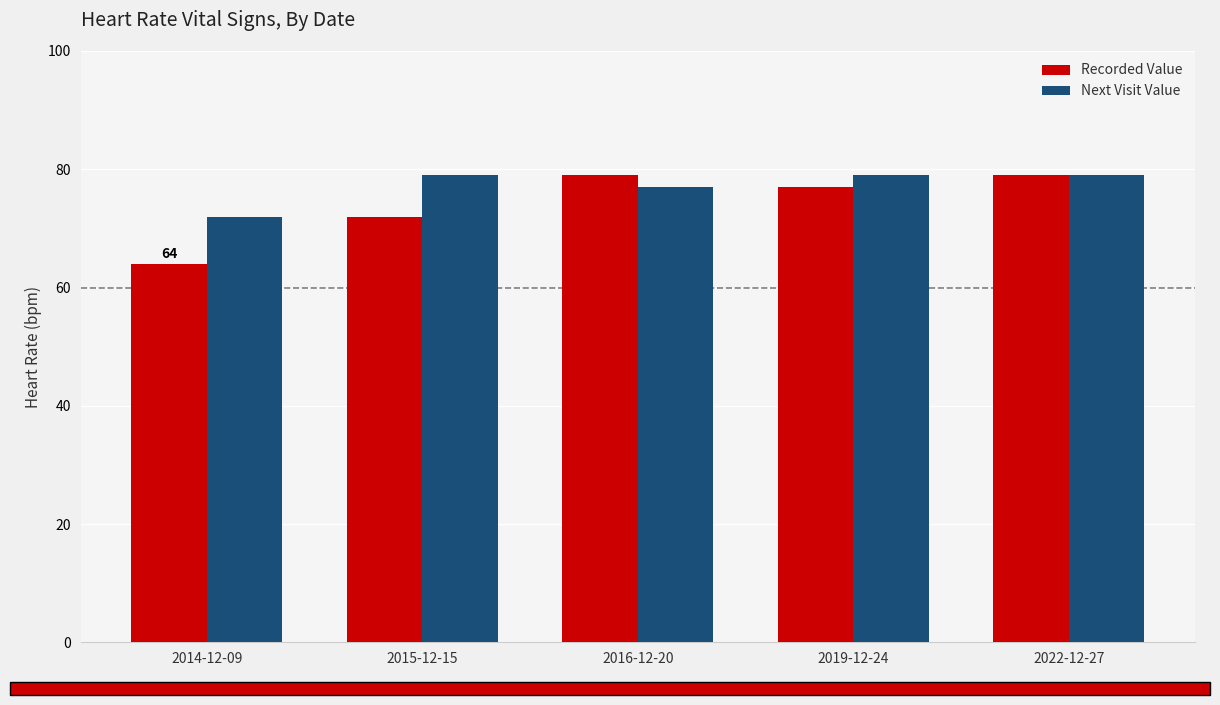

Which series has the largest range (max minus min)?

Recorded Value